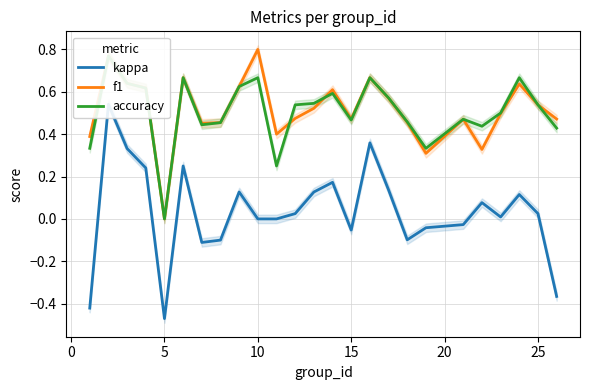

What is the smallest value displayed?

-0.5